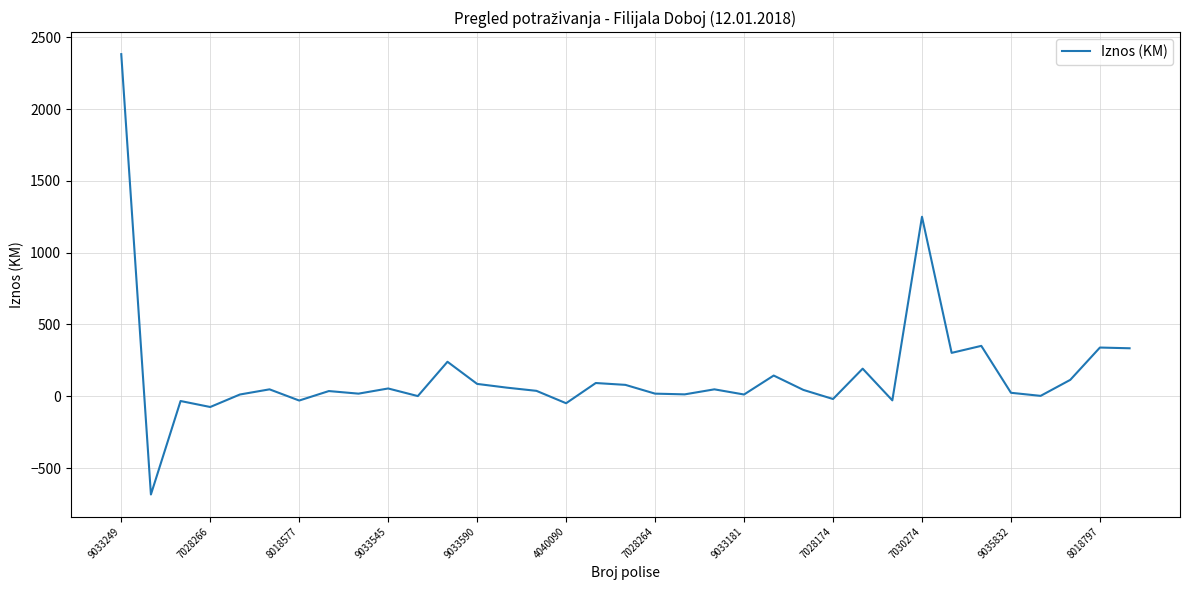

What is the difference between the maximum and minimum values?

3067.0